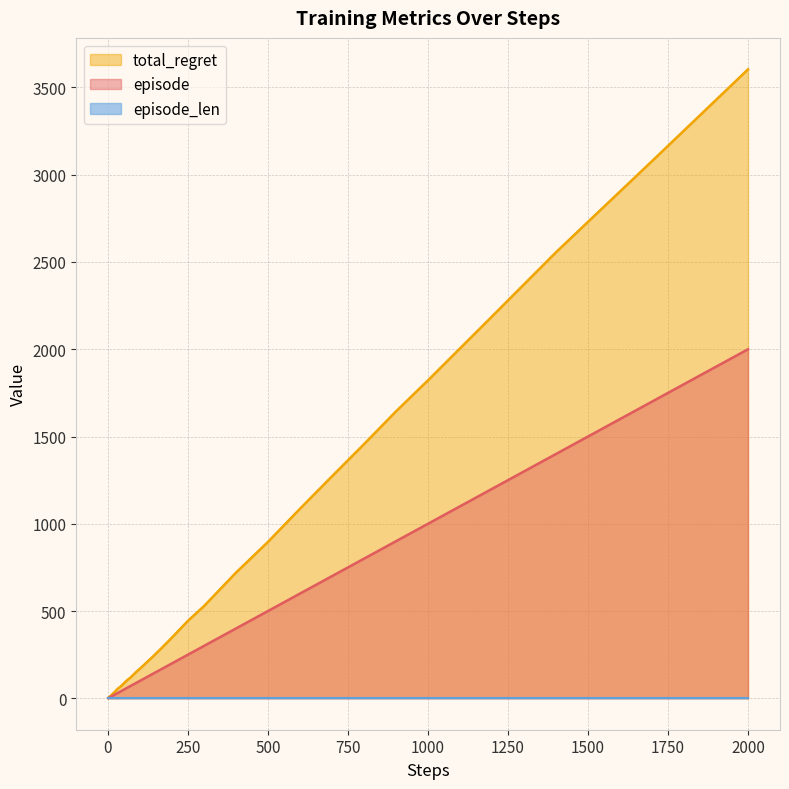

True or false: episode and total_regret cross at least once.

False